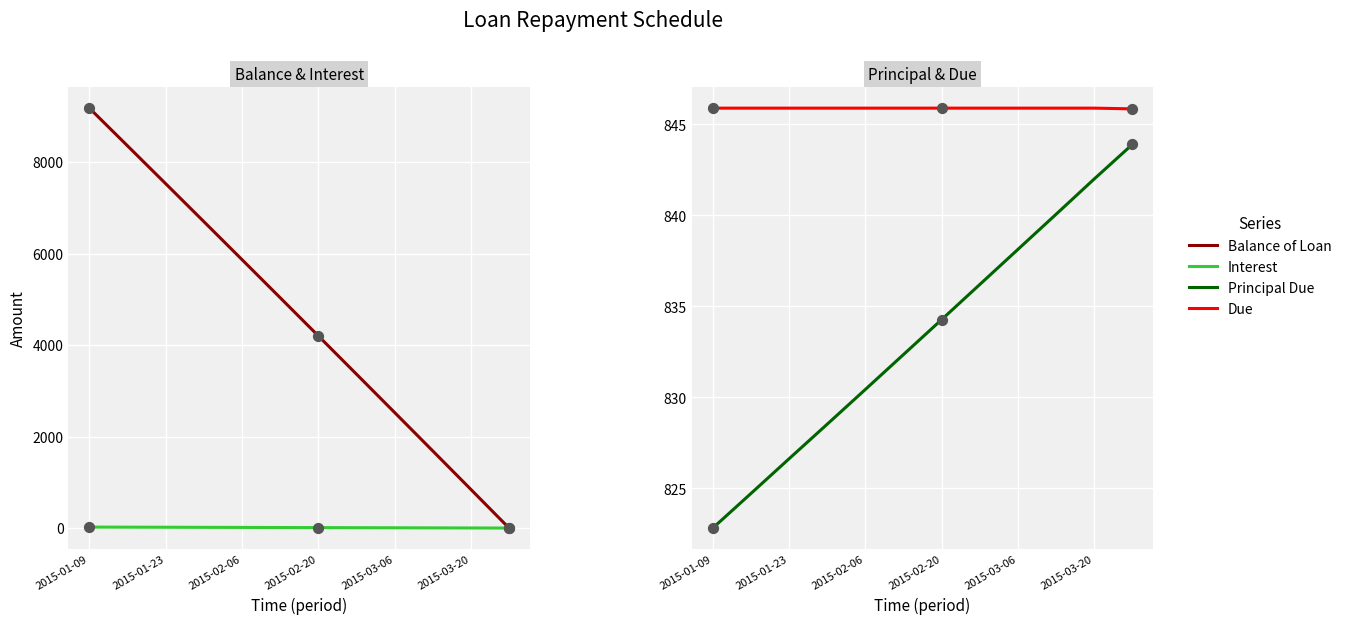

Which series has the largest Y range (max minus min)?

Balance of Loan